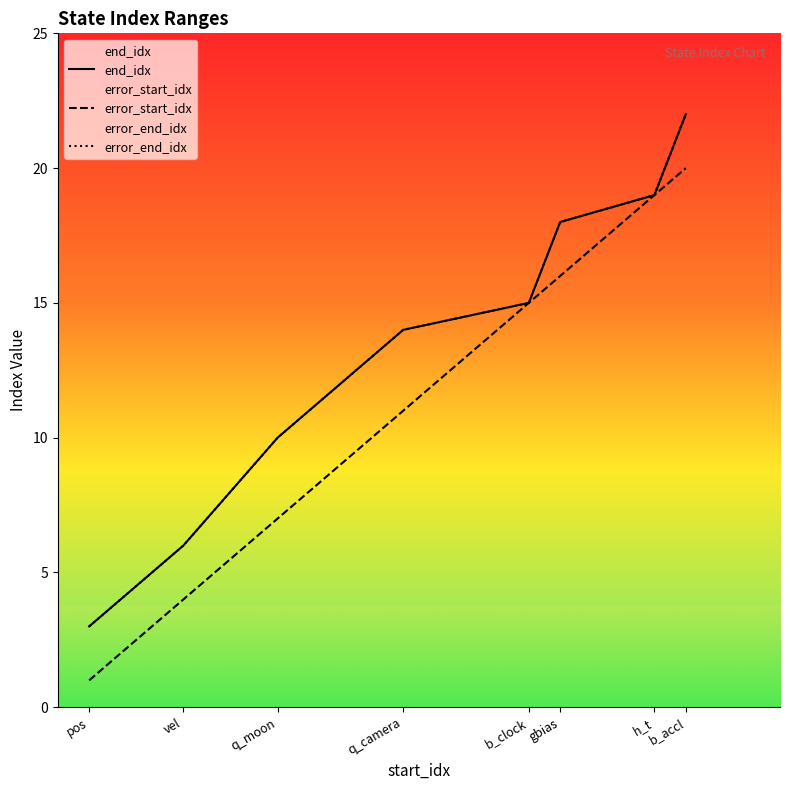

Where is error_end_idx nearest to the value 12?

q_moon